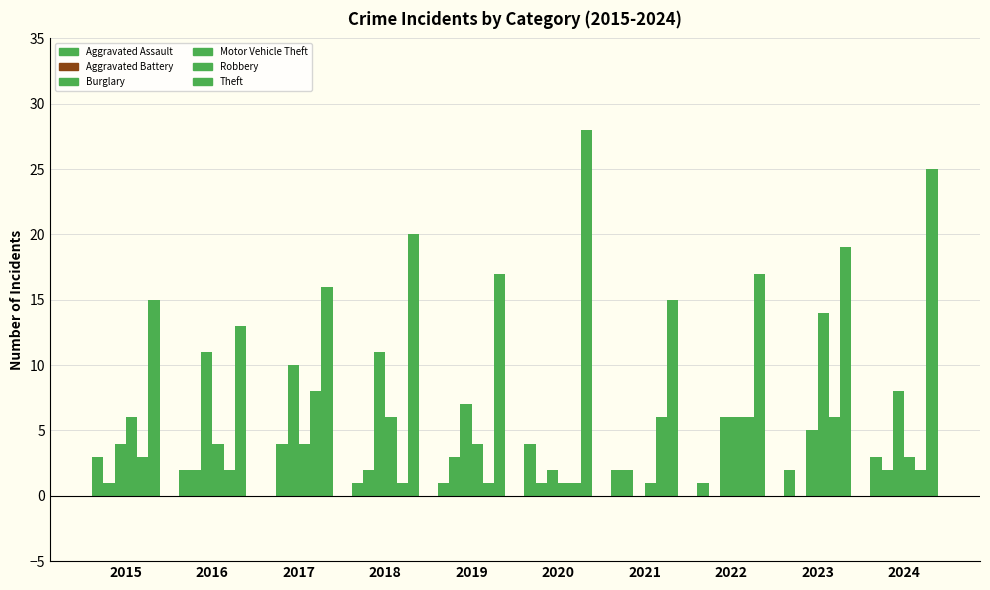

Which series has the largest total across all categories?

Theft